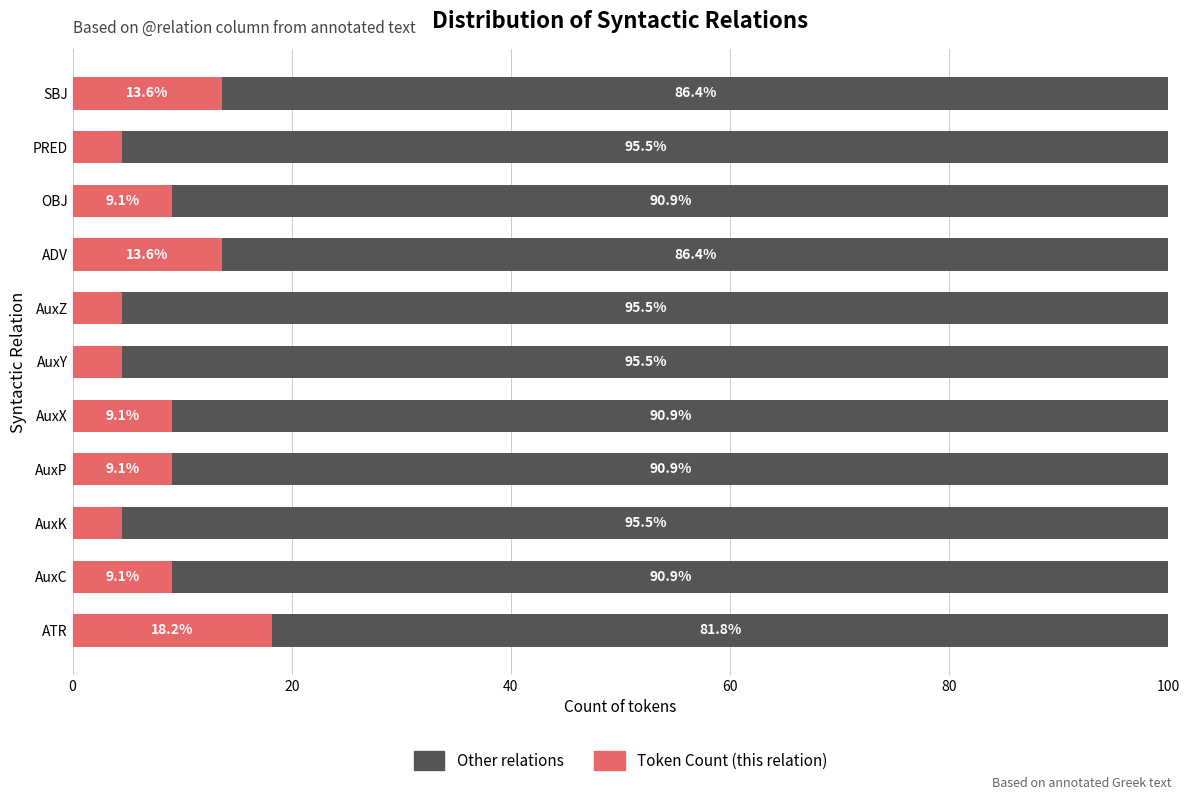

The Token Count (this relation) series shows 9.1 at AuxP. True or false?

True